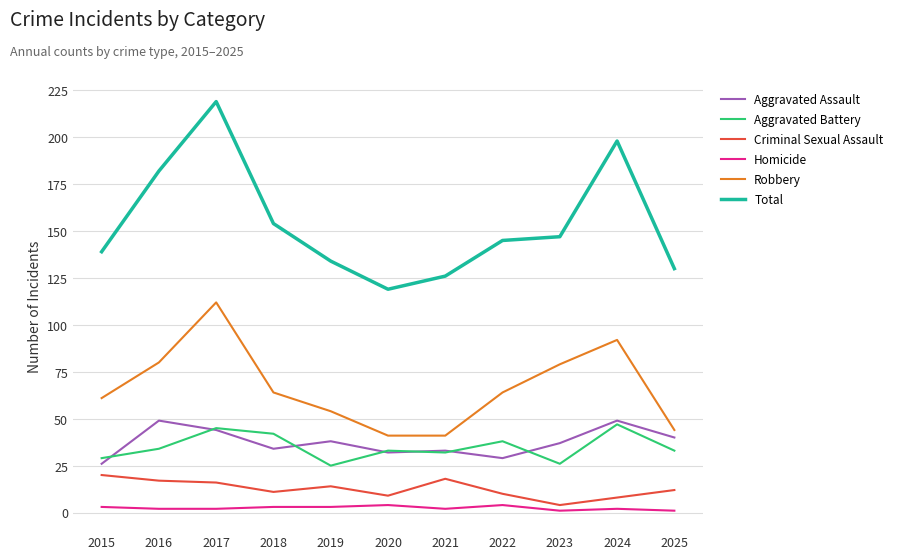

List the series in order of their peak value, highest first.

Total, Robbery, Aggravated Assault, Aggravated Battery, Criminal Sexual Assault, Homicide